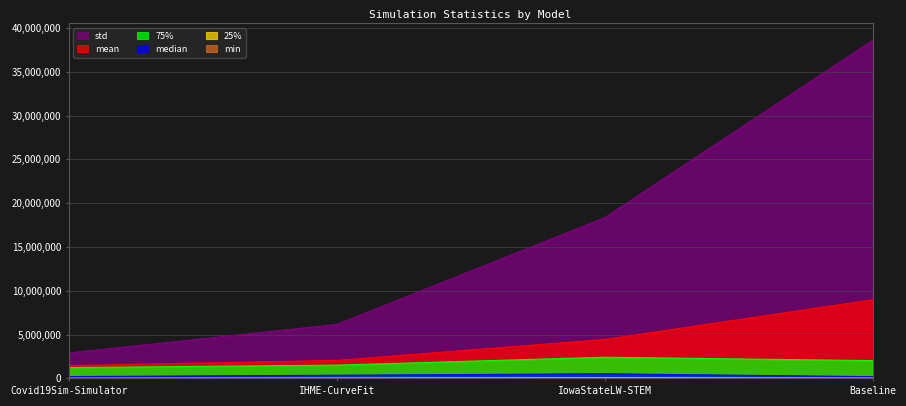

Which category has the highest value across all series?

Baseline